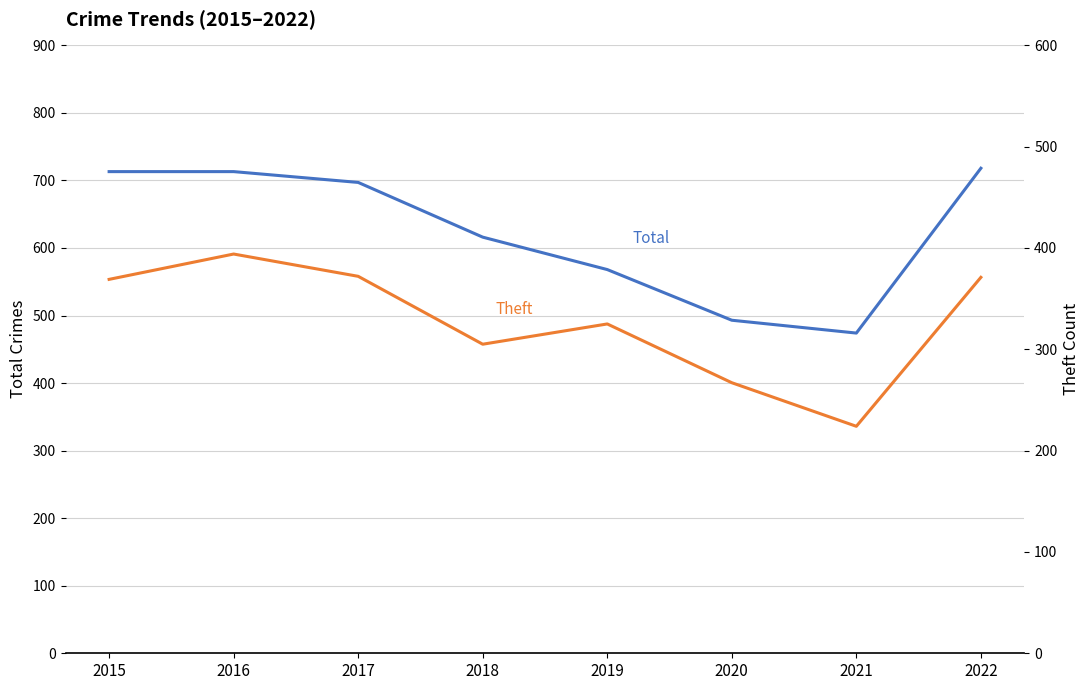

Rank the series at 2020 from highest to lowest value.

Total, Theft